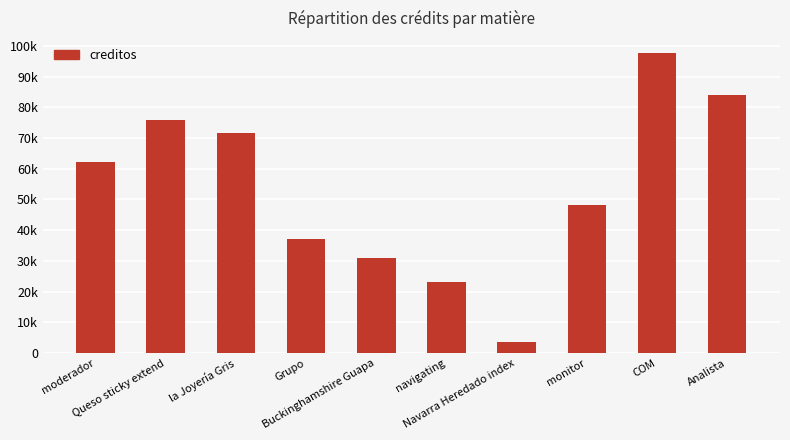

The value at Buckinghamshire Guapa is 31017. True or false?

True